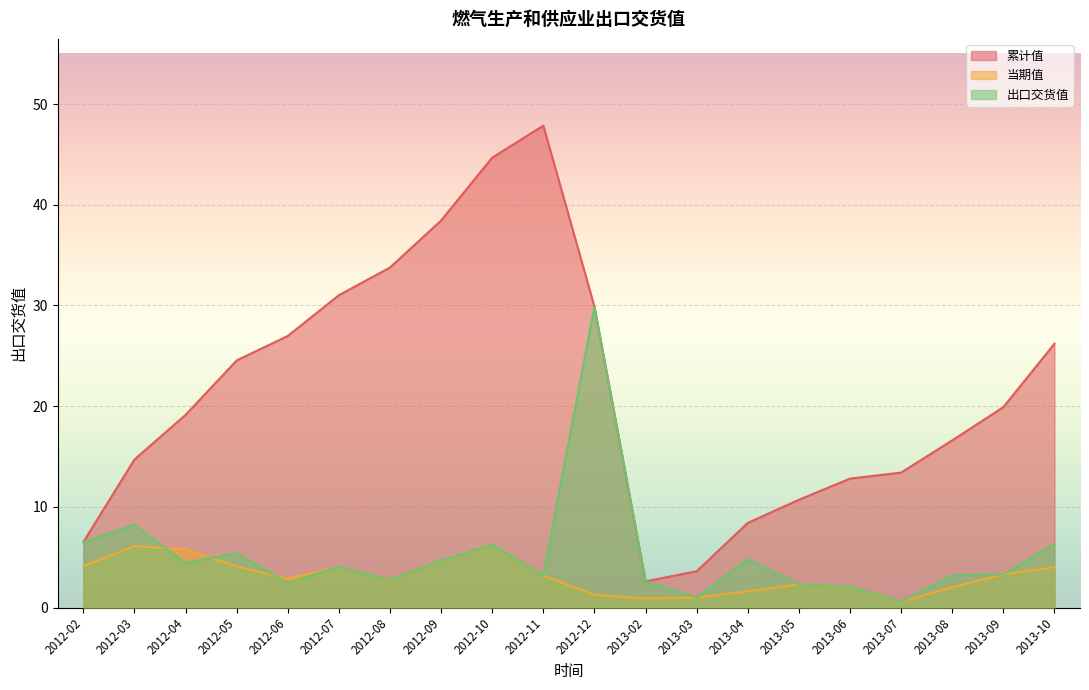

How many lines are shown in the chart?

3